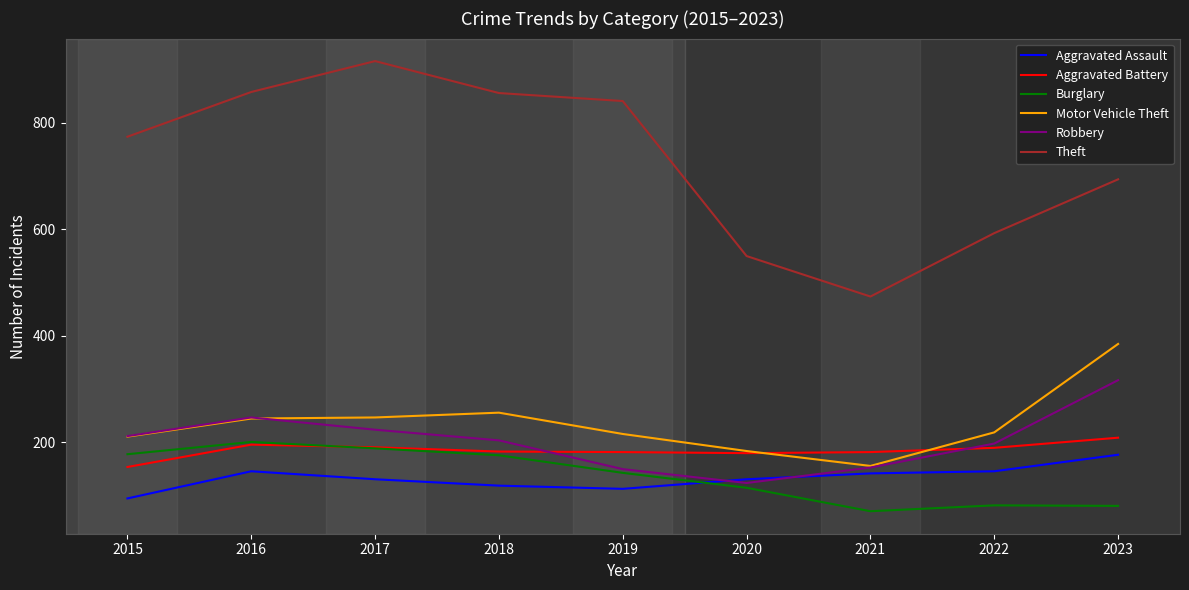

Which category has the highest value across all series?

2017